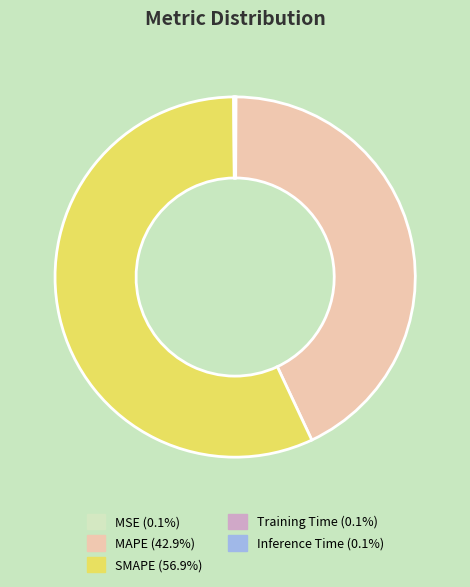

Which slice is the largest?

SMAPE